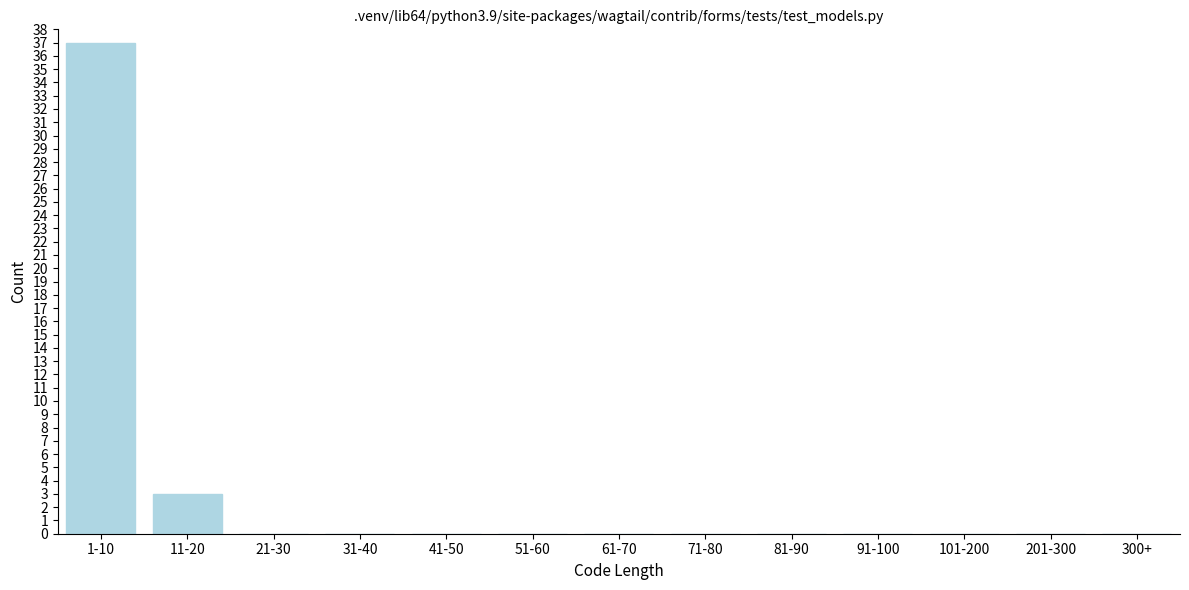

Reading left to right, transcribe all the data shown in this chart.

1-10=37	11-20=3	21-30=0	31-40=0	41-50=0	51-60=0	61-70=0	71-80=0	81-90=0	91-100=0	101-200=0	201-300=0	300+=0